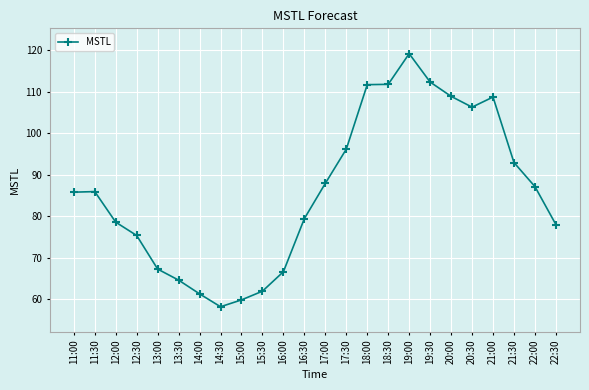

Which label corresponds to the smallest value in the chart?

14:30